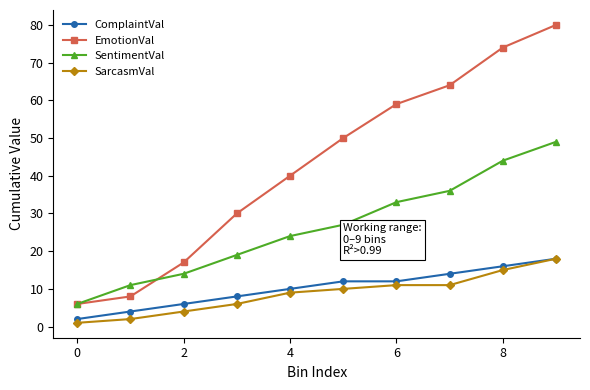

True or false: EmotionVal and SarcasmVal intersect in this chart.

False